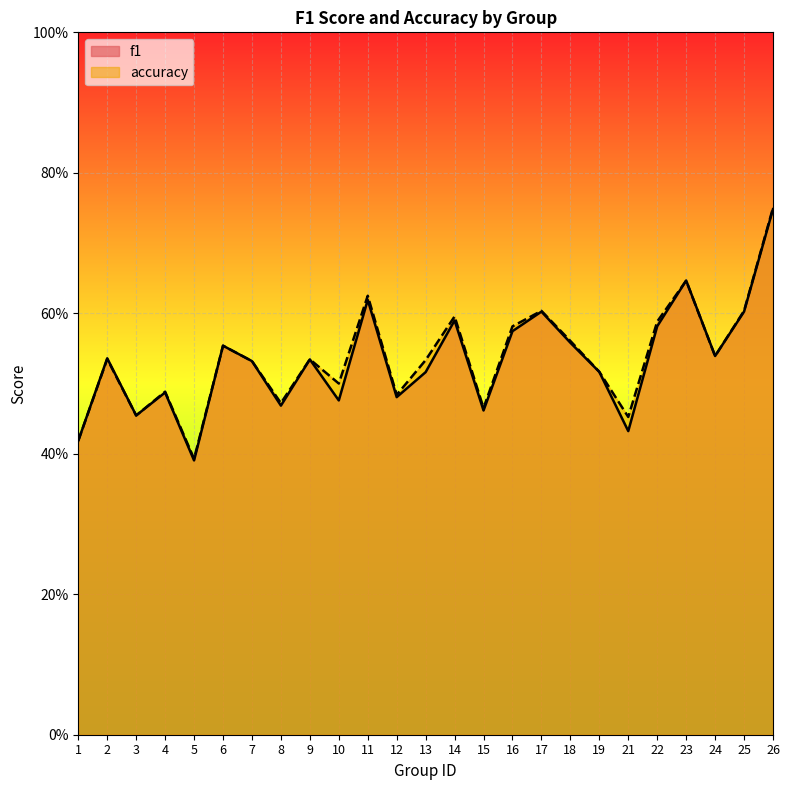

List the labels in order of accuracy value, largest first.

26, 23, 11, 17, 25, 14, 22, 16, 18, 6, 24, 2, 9, 13, 7, 19, 10, 4, 12, 8, 15, 3, 21, 1, 5